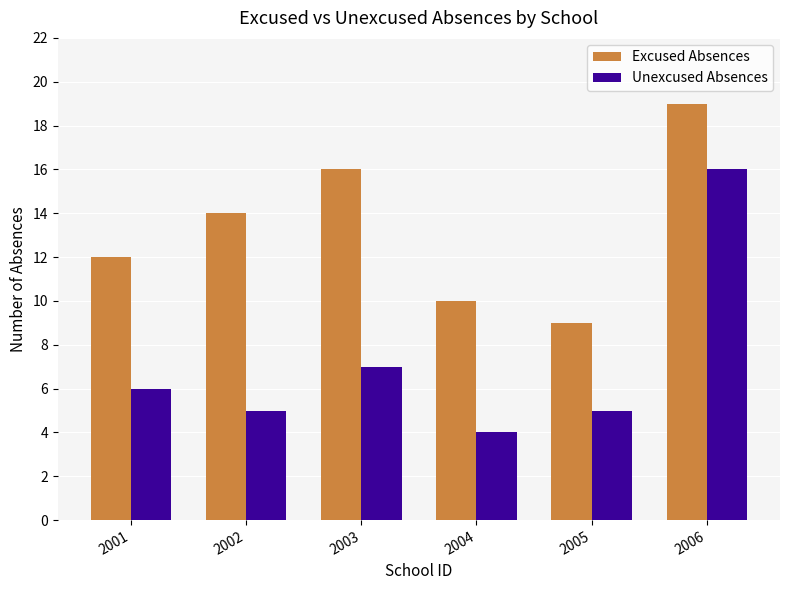

Rank the series by their average value, from lowest to highest.

Unexcused Absences, Excused Absences